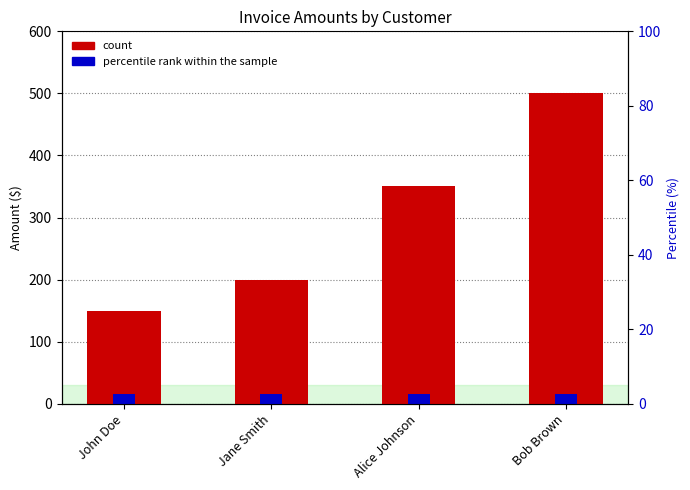

Read the Amount value at Alice Johnson.

350.5